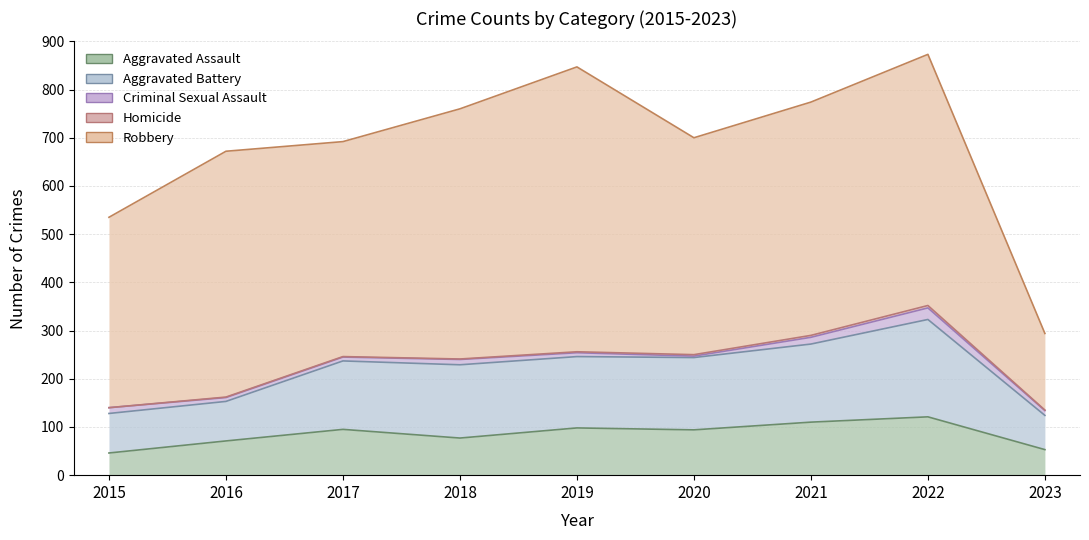

Reading right to left, extract all data points from this chart.

Aggravated Assault: 53	121	110	94	98	77	95	71	46
Aggravated Battery: 71	202	162	150	148	152	142	82	82
Criminal Sexual Assault: 10	24	14	3	8	11	8	8	12
Homicide: 1	5	4	3	2	1	1	1	0
Robbery: 159	521	484	450	591	519	446	510	395